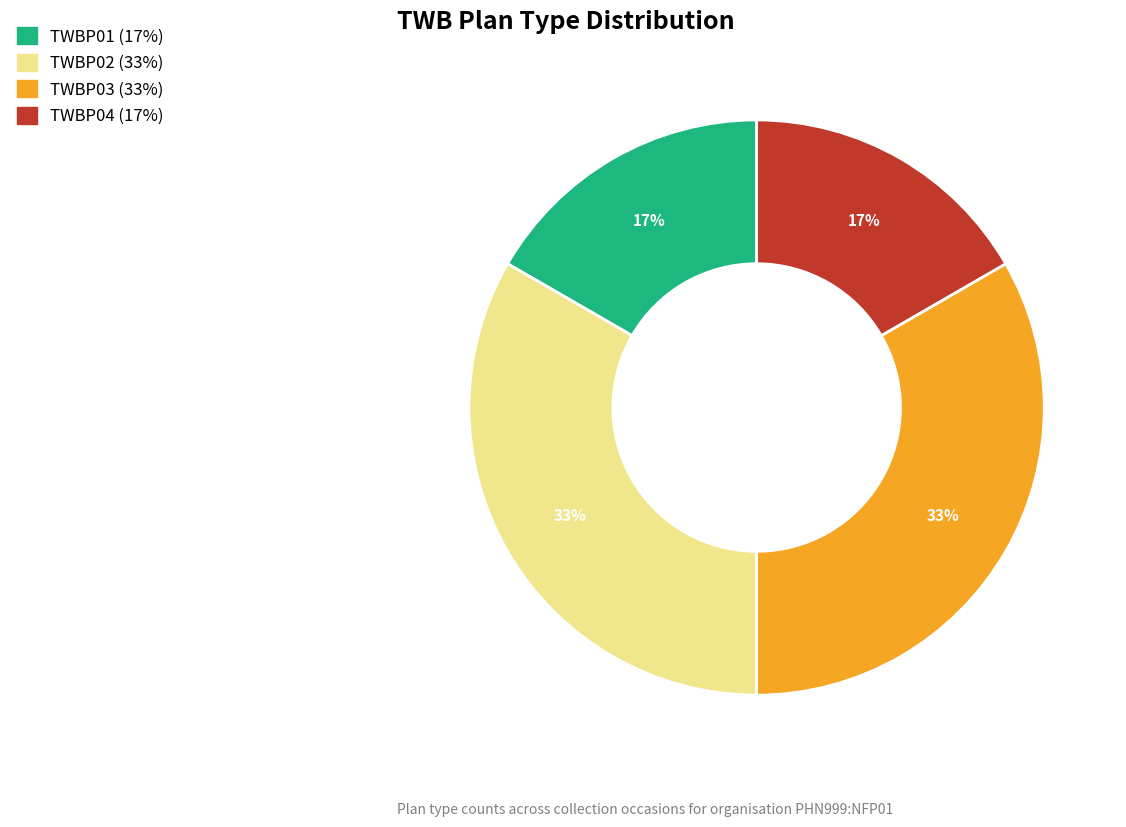

Is there a majority slice in this chart?

No